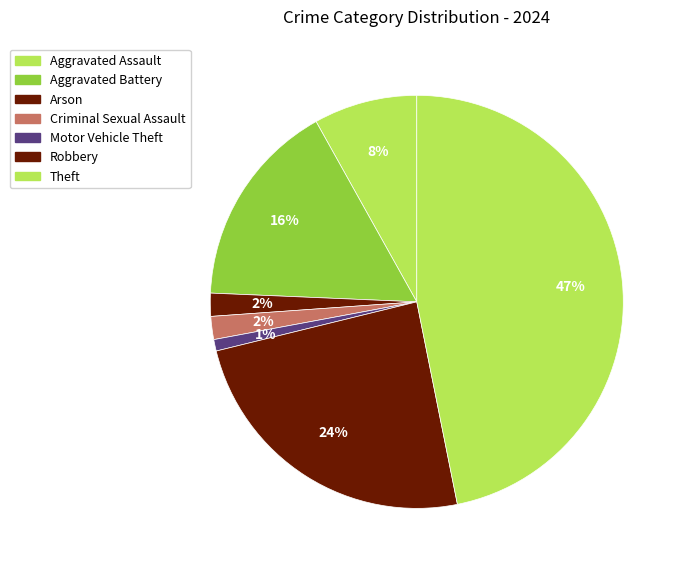

Count the number of slices in the pie.

7